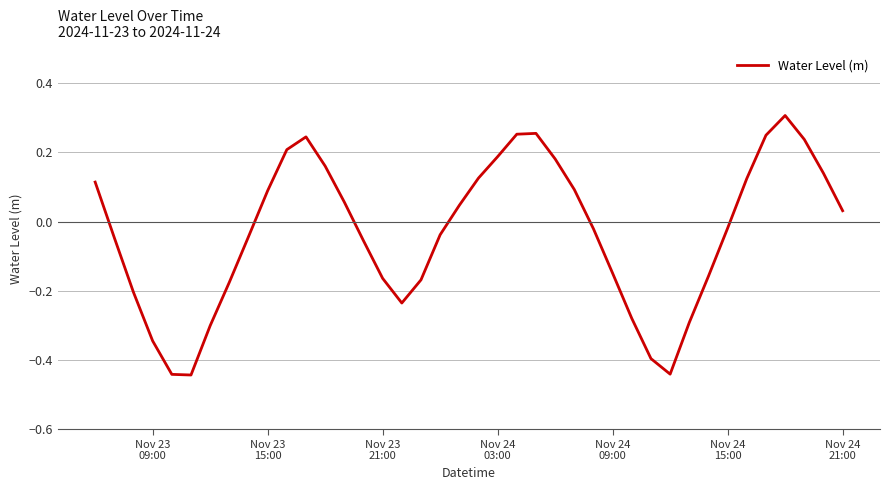

What is the difference between the maximum and minimum values?

0.7